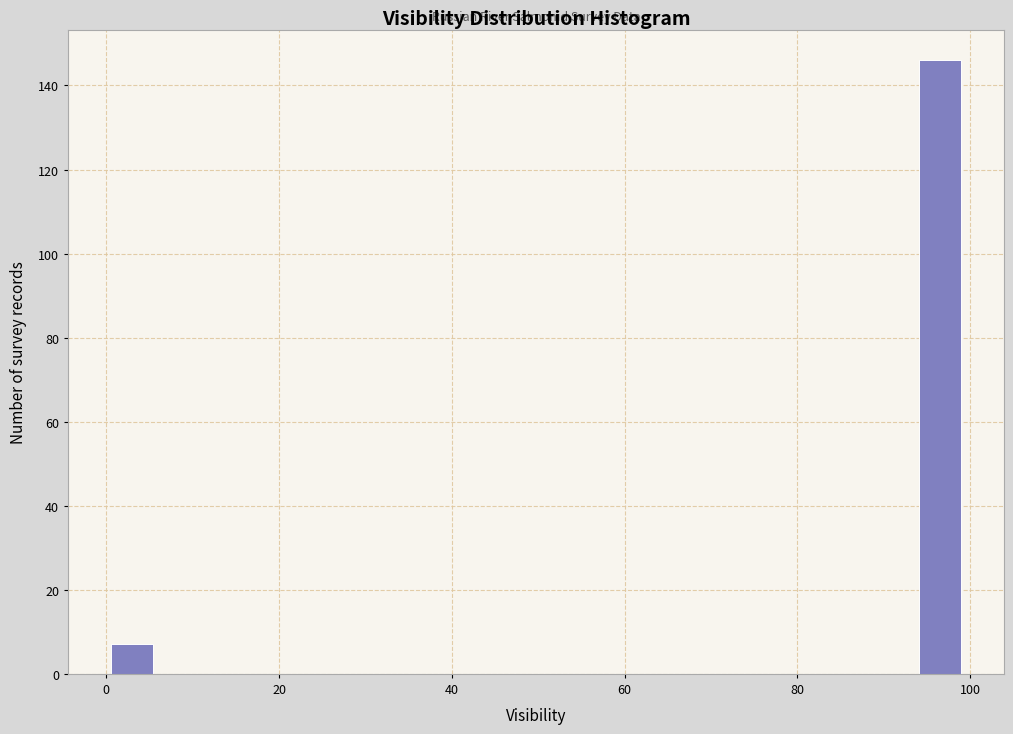

Around what value on the x-axis is the tallest bar? Give the approximate position of its centre, as read against the axis.

96